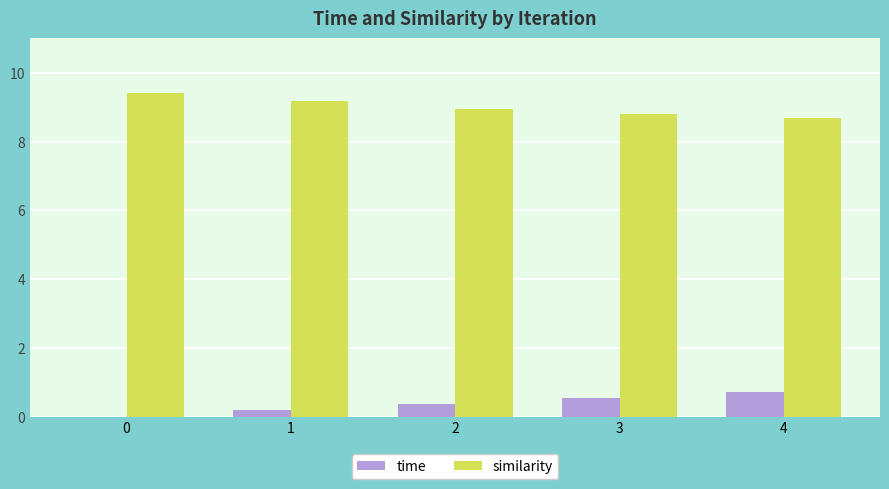

What is the spread (max minus min) of values at 1?

9.0